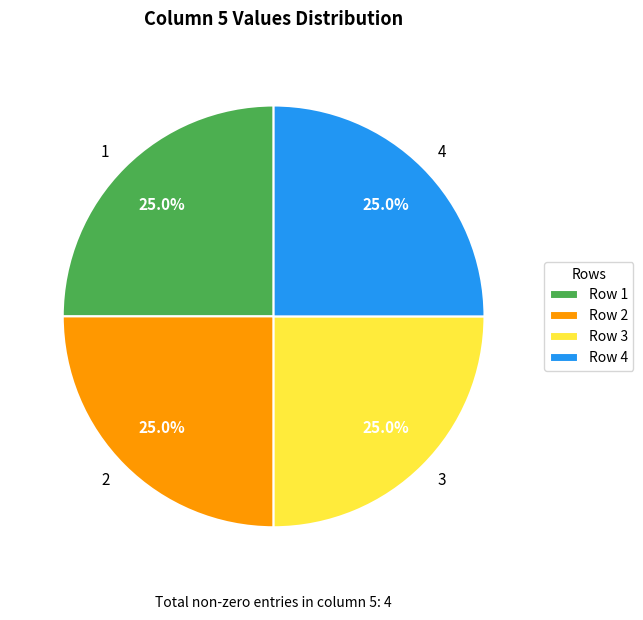

Approximately how many times larger is the value at 1 compared to 2?

1.0